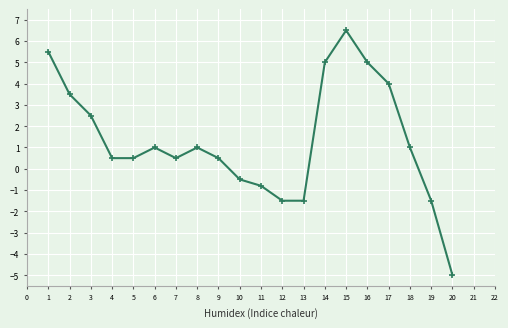

The value at 16 is 1.6. True or false?

False